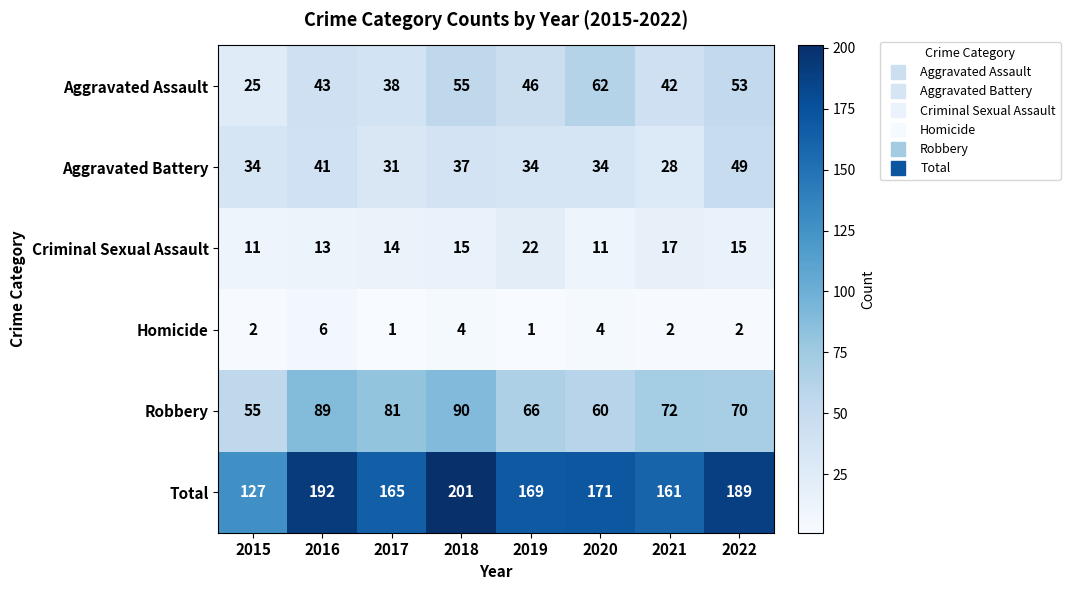

Is it true that Homicide equals 1 at 2017?

True